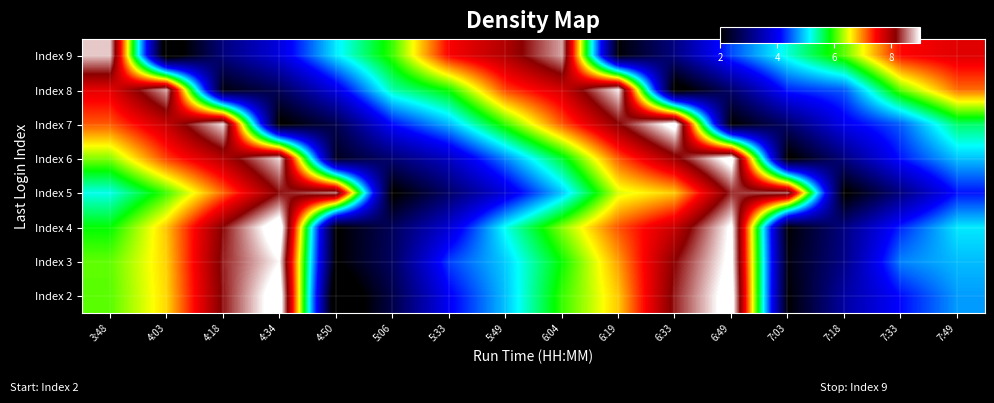

Reading left to right, list all the values displayed in this chart.

Index 2: 3:48=6.1	4:03=6.7	4:18=8.2	4:34=9.3	4:50=1.4	5:06=2.6	5:33=4.0	5:49=4.9	6:04=6.0	6:19=6.7	6:33=8.3	6:49=9.2	7:03=2.0	7:18=3.3	7:33=4.1	7:49=4.7
Index 3: 3:48=6.1	4:03=6.7	4:18=8.3	4:34=9.0	4:50=1.9	5:06=2.8	5:33=4.4	5:49=5.0	6:04=5.9	6:19=6.9	6:33=8.2	6:49=9.1	7:03=2.1	7:18=3.1	7:33=4.6	7:49=4.9
Index 4: 3:48=5.8	4:03=6.8	4:18=8.2	4:34=9.3	4:50=2.0	5:06=2.7	5:33=3.8	5:49=5.2	6:04=6.2	6:19=7.2	6:33=7.8	6:49=9.1	7:03=2.0	7:18=3.1	7:33=4.3	7:49=5.1
Index 5: 3:48=5.2	4:03=6.0	4:18=7.1	4:34=8.2	4:50=8.6	5:06=1.9	5:33=2.9	5:49=3.8	6:04=4.9	6:19=6.4	6:33=6.7	6:49=8.3	7:03=8.5	7:18=1.9	7:33=3.0	7:49=4.2
Index 6: 3:48=6.2	4:03=7.2	4:18=7.9	4:34=8.9	4:50=2.3	5:06=2.9	5:33=3.6	5:49=4.7	6:04=5.7	6:19=7.1	6:33=8.0	6:49=9.2	7:03=1.9	7:18=3.0	7:33=4.2	7:49=4.9
Index 7: 3:48=7.1	4:03=7.8	4:18=8.9	4:34=1.9	4:50=2.6	5:06=4.1	5:33=4.9	5:49=6.0	6:04=7.1	6:19=8.1	6:33=9.2	6:49=2.0	7:03=2.9	7:18=4.0	7:33=4.5	7:49=5.6
Index 8: 3:48=7.6	4:03=8.7	4:18=2.1	4:34=2.7	4:50=3.9	5:06=5.4	5:33=5.9	5:49=7.2	6:04=7.7	6:19=8.9	6:33=1.7	6:49=2.9	7:03=4.3	7:18=4.5	7:33=6.1	7:49=7.1
Index 9: 3:48=8.8	4:03=1.6	4:18=3.0	4:34=3.8	4:50=5.1	5:06=6.0	5:33=7.5	5:49=7.9	6:04=8.7	6:19=2.1	6:33=3.1	6:49=4.4	7:03=5.3	7:18=6.1	7:33=7.4	7:49=7.6